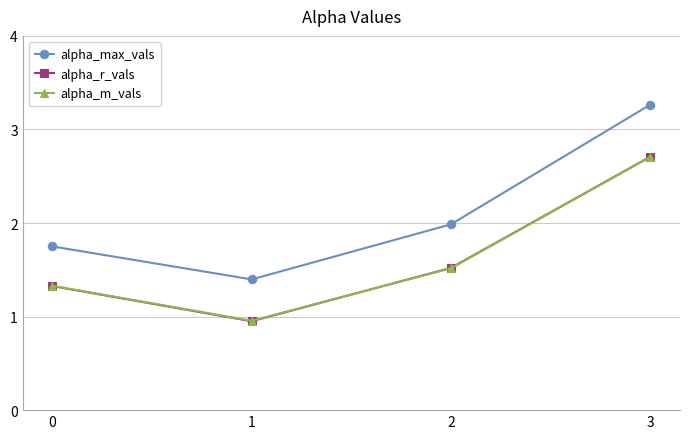

Which category has the highest value across all series?

3